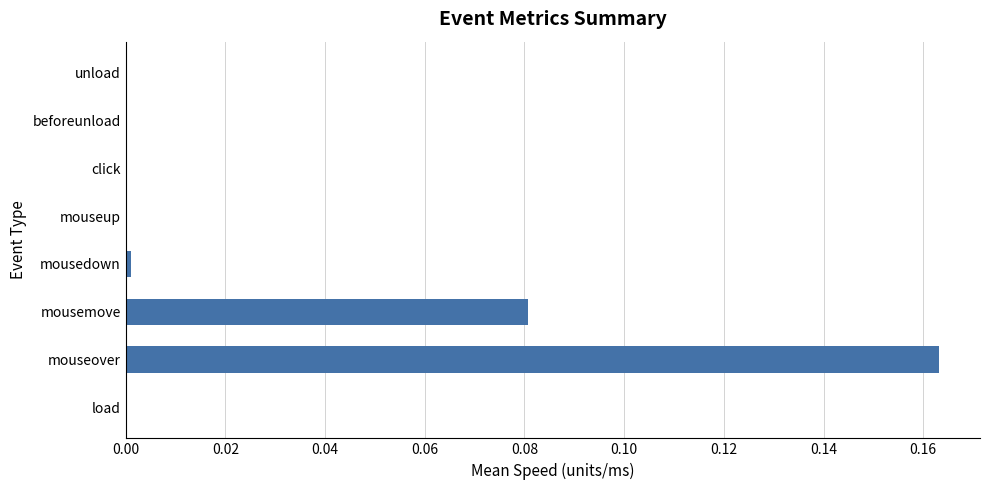

Are the bars horizontal?

Yes